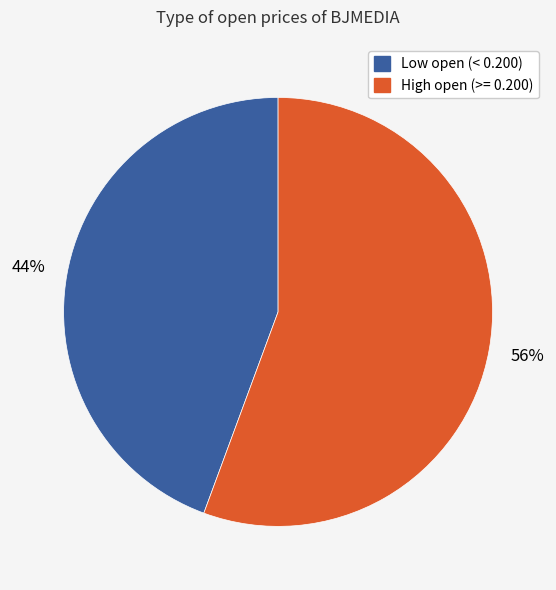

To the nearest percent, what is the average slice percentage?

50%